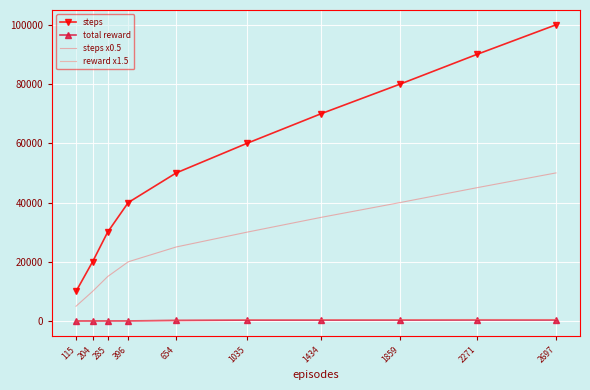

What is the value of the steps x0.5 point at the 6th from the left?

30000.0